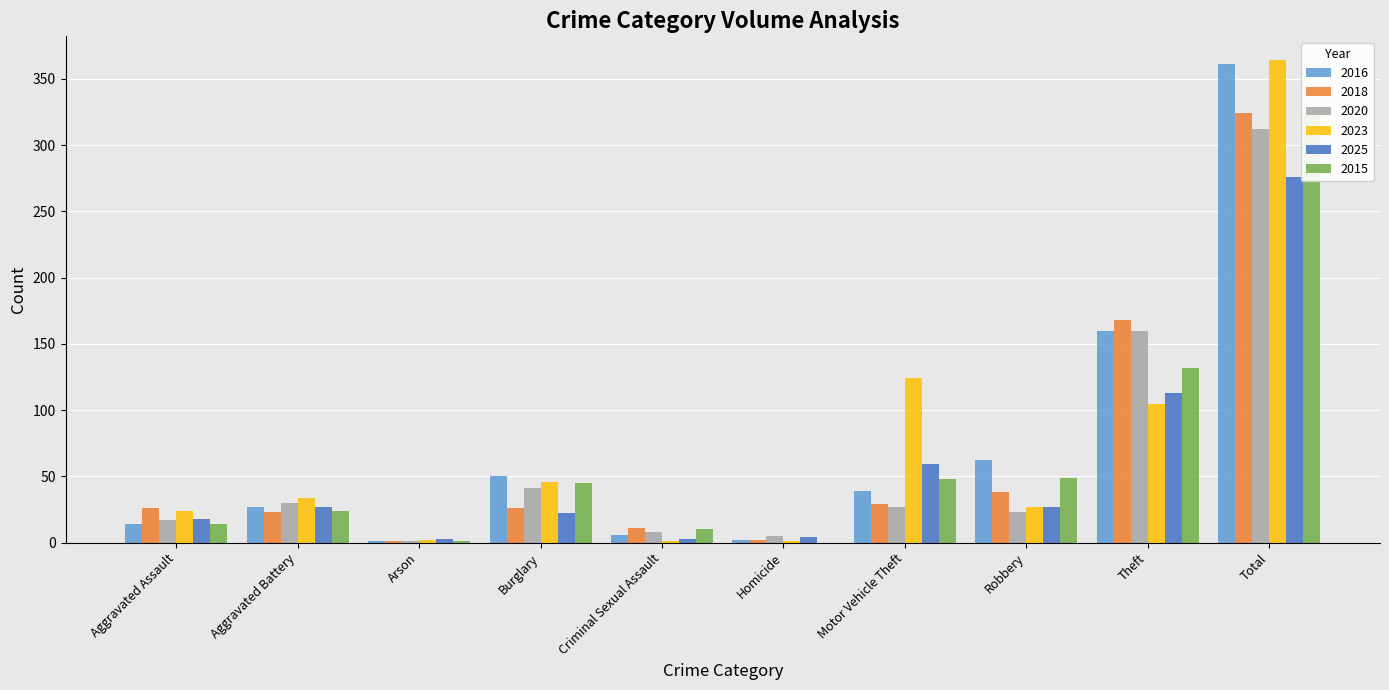

How many bars are there in each group?

6